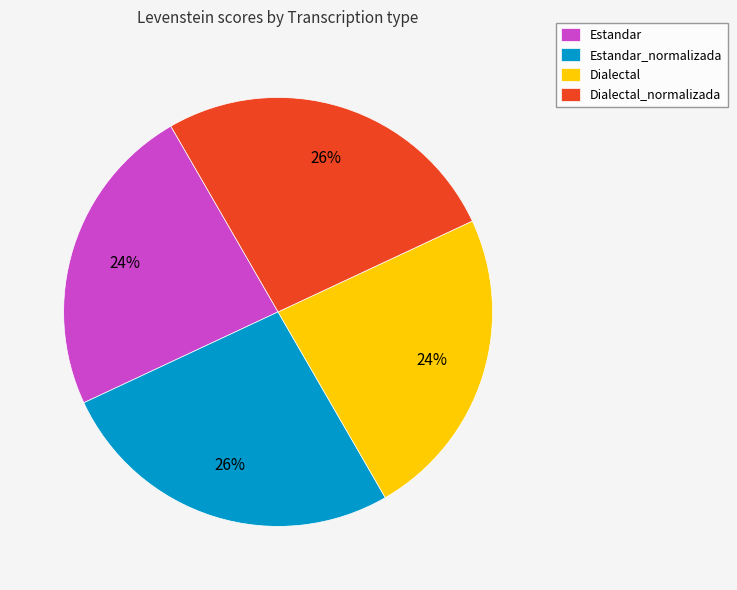

Does any single category account for the majority?

No